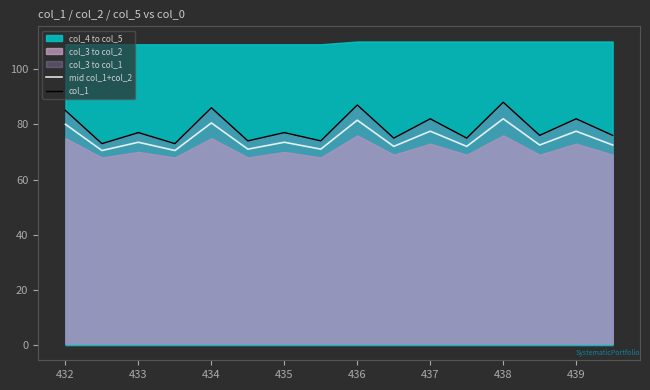

What is the approximate value of col_1 at 433?

77.0